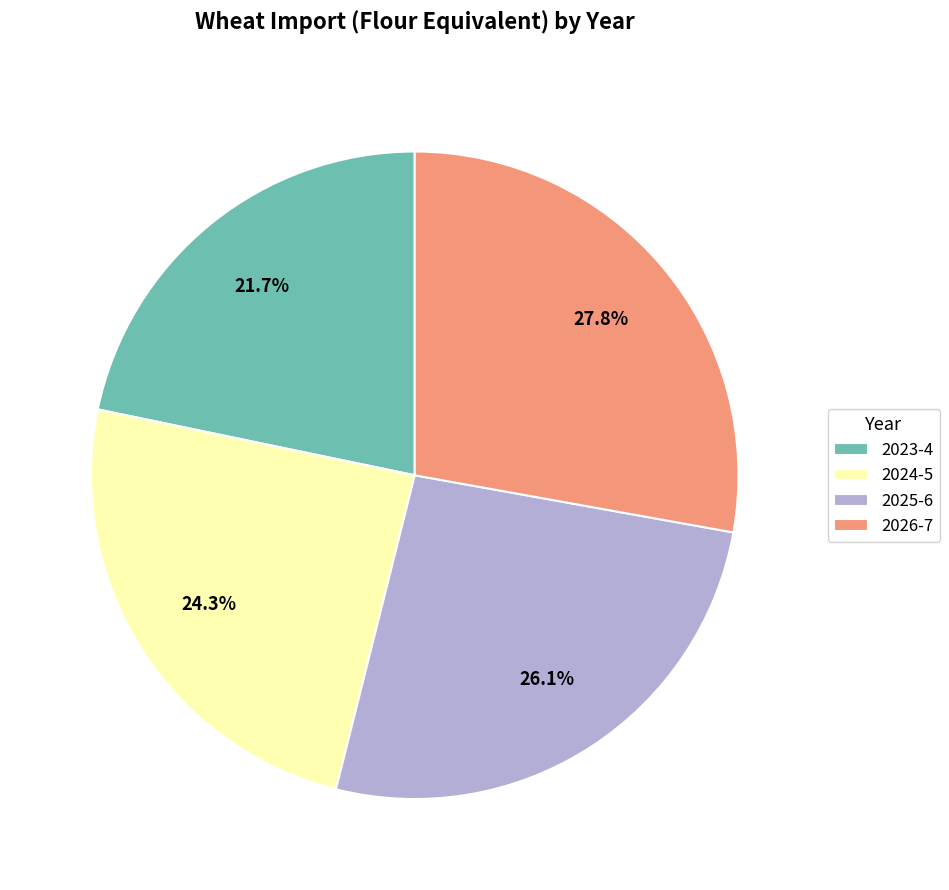

Count the number of slices in the pie.

4